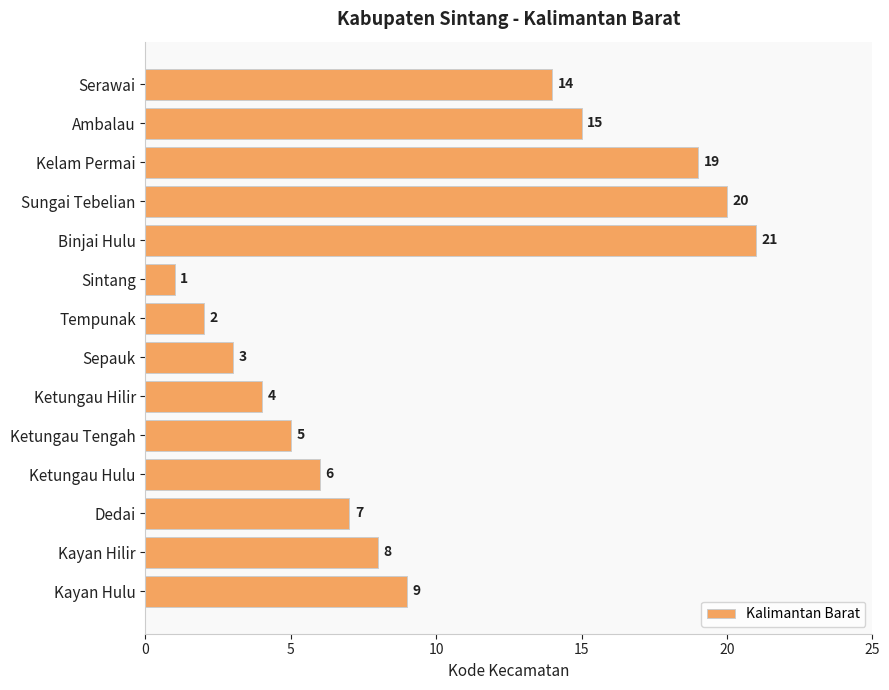

Are the bars horizontal?

Yes